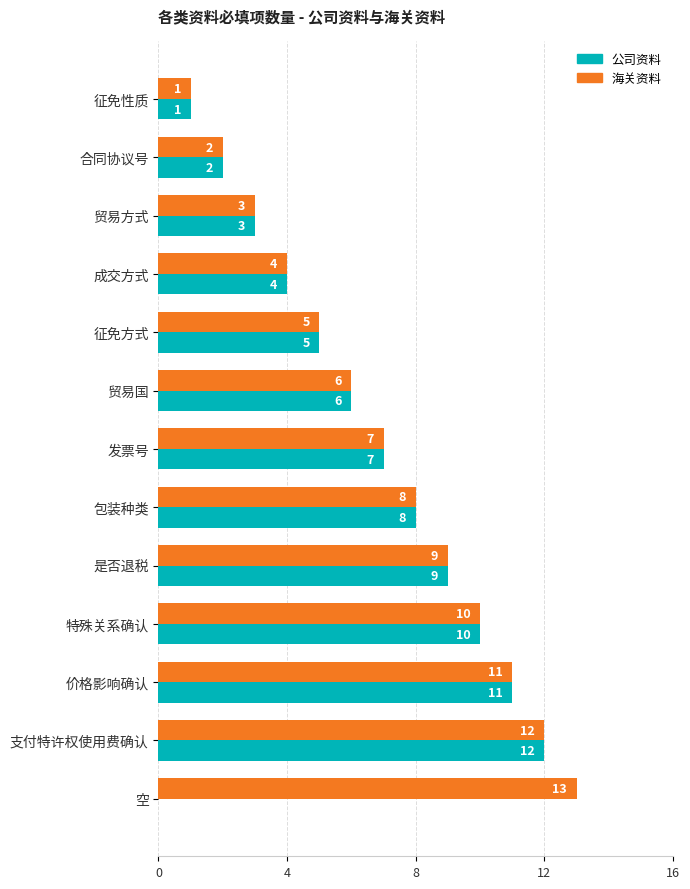

Count the number of categories in the chart.

13